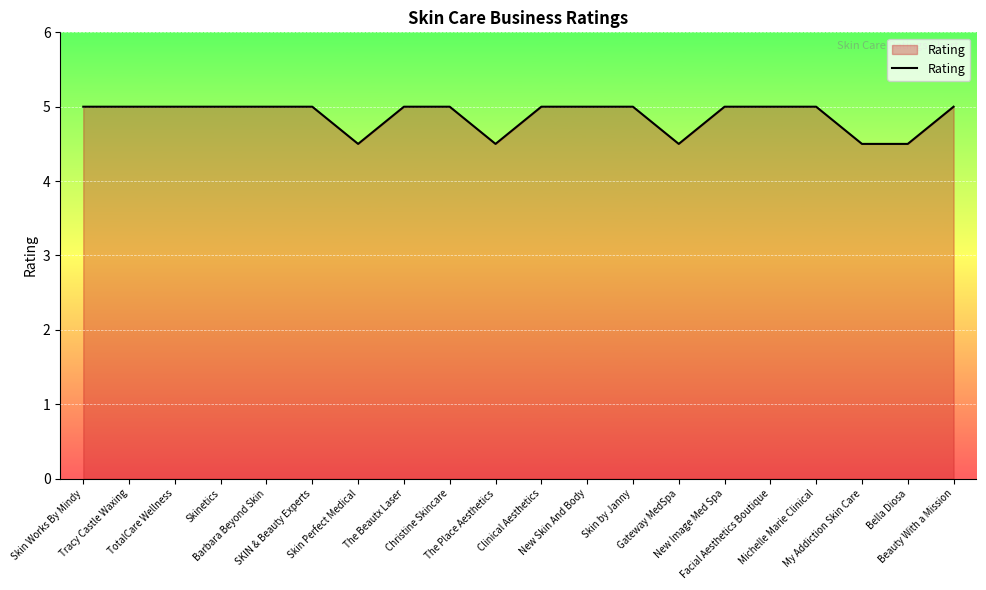

What is the maximum value shown in the chart?

5.0